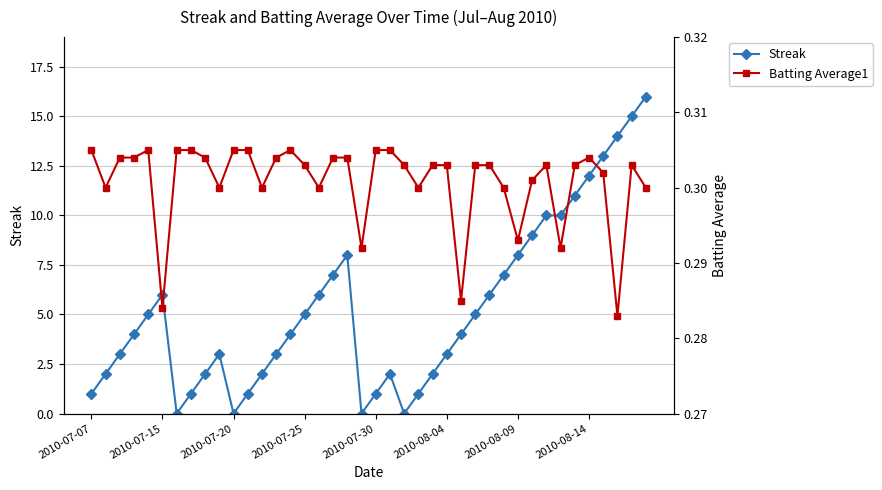

Is it true that Batting Average1 equals 0.3 at 29?

True